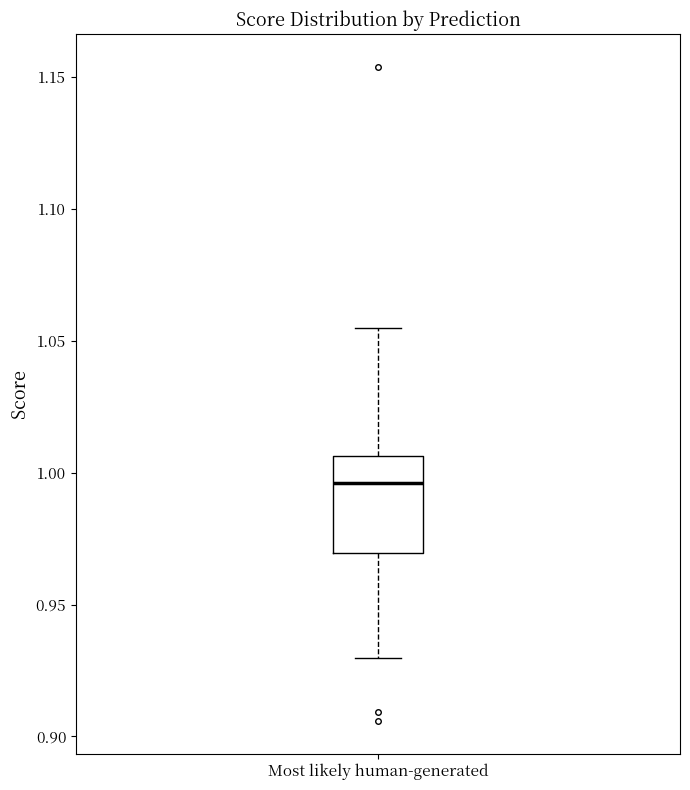

Transcribe this box plot: give where the median line is, the range the box spans, and where the two whiskers end, as read against the y-axis. The values are not printed on the chart, so give them approximately, as read against the axis.

median 0.995, box 0.970 to 1.005, whiskers 0.930 to 1.055